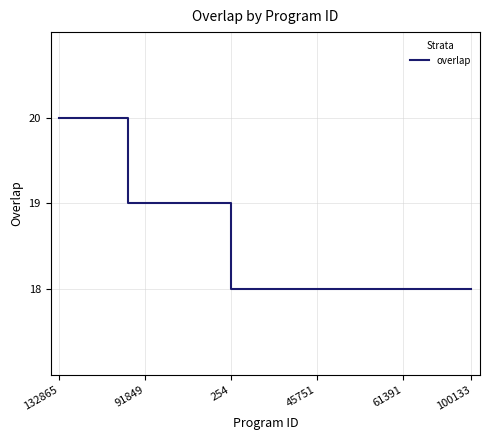

What is the greatest value displayed?

20